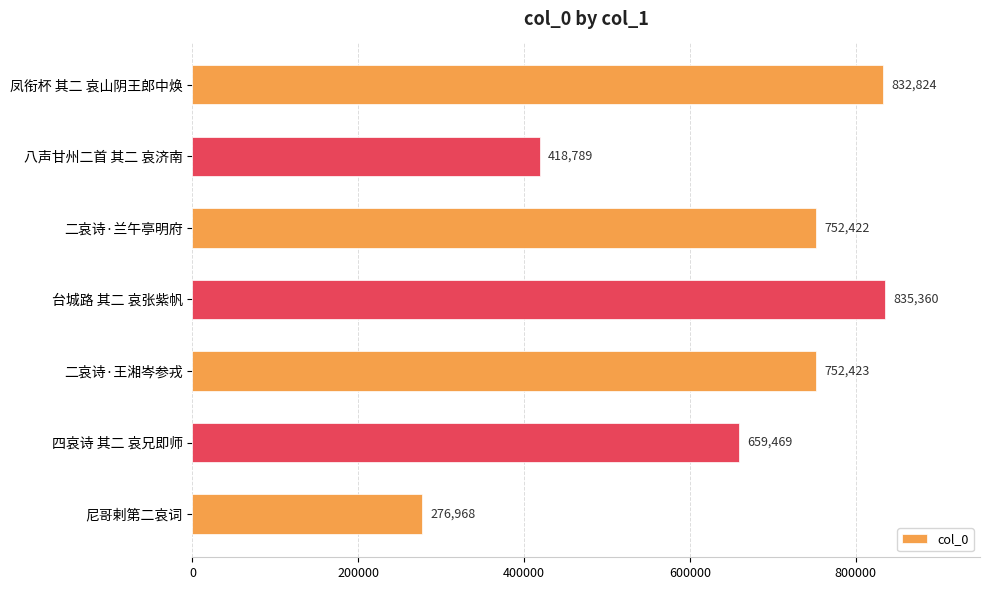

What is the value of the 5th bar from the top?

752423